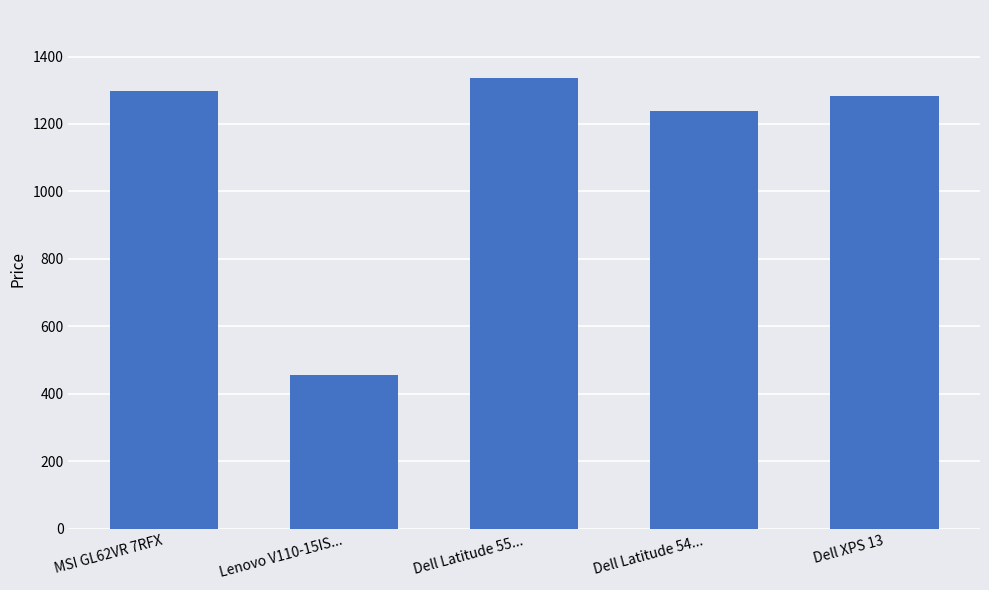

The chart shows a value of 1238.4 at Dell Latitude 54.... True or false?

True